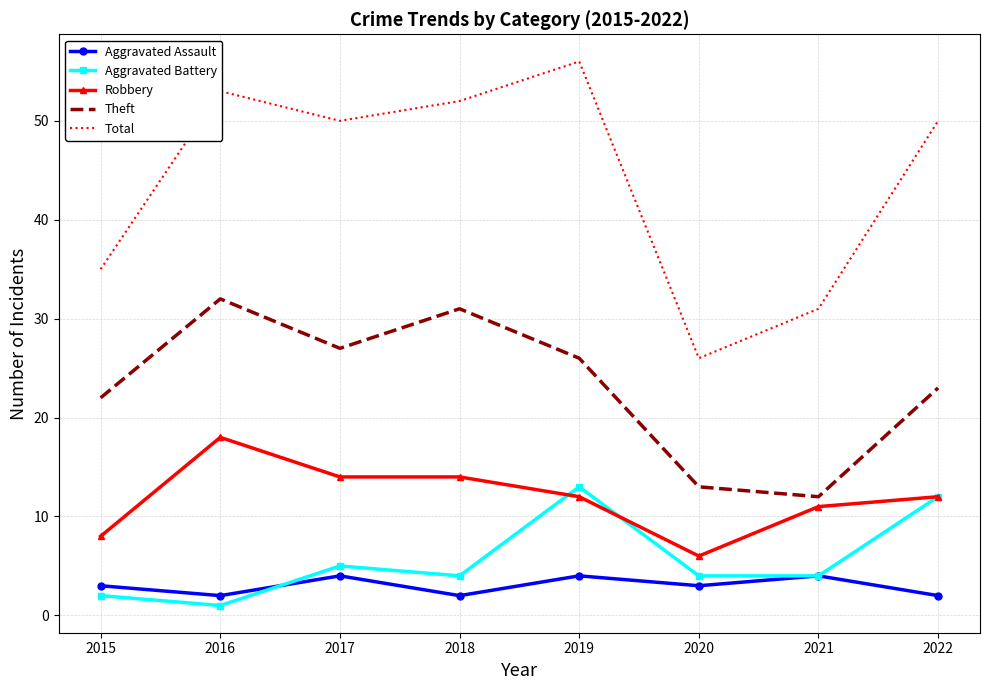

What is the difference between the highest and lowest values at 2017?

46